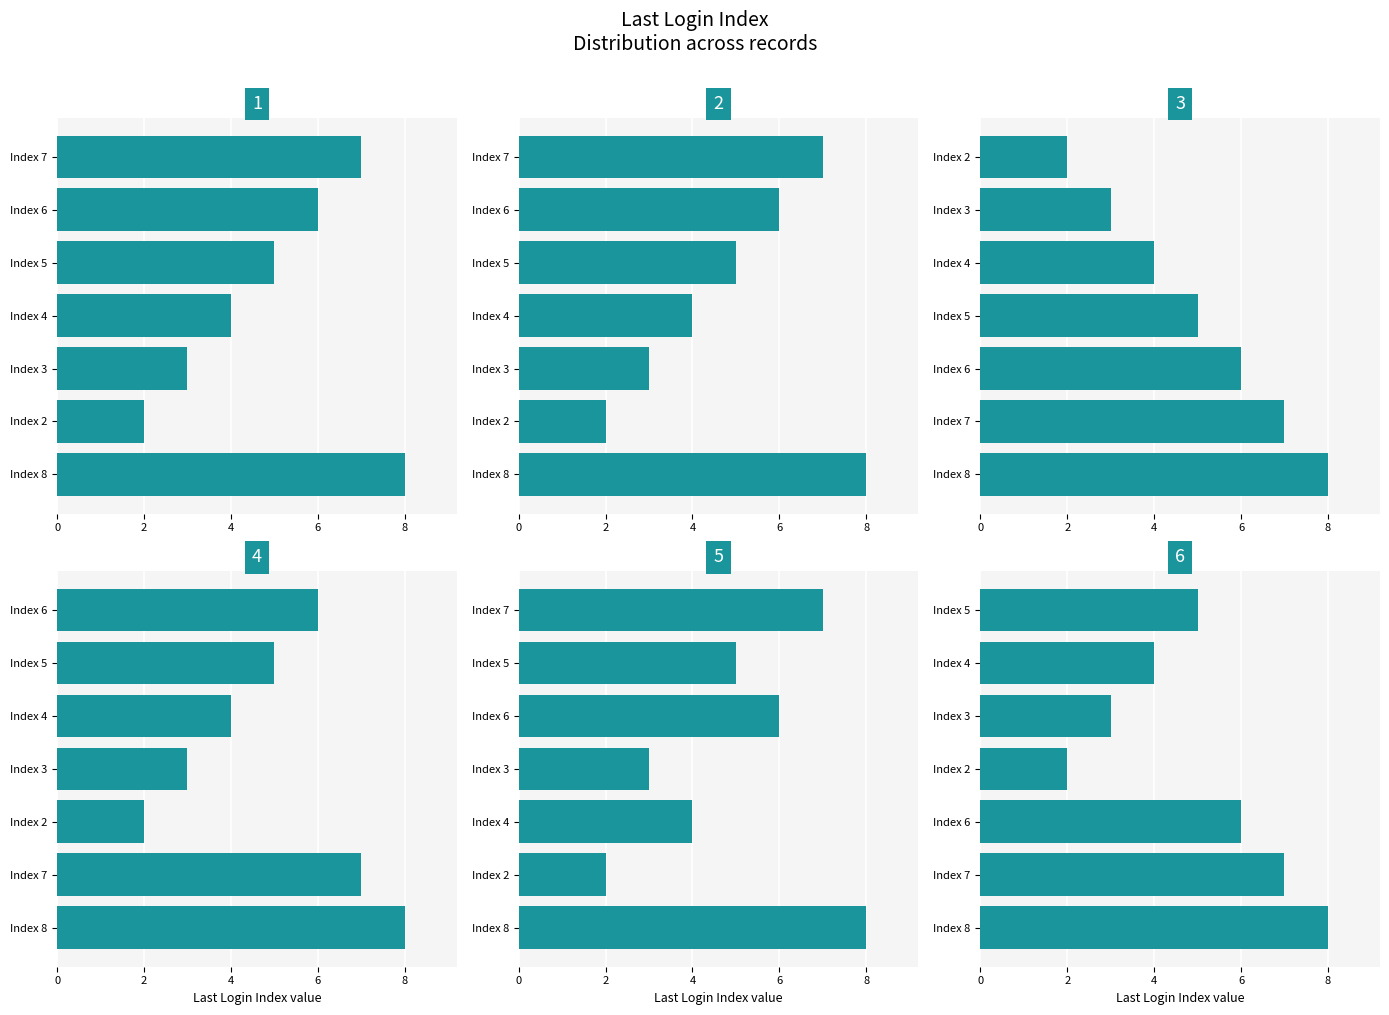

List the series in order of their peak value, lowest first.

Panel 1, Panel 2, Panel 3, Panel 4, Panel 5, Panel 6